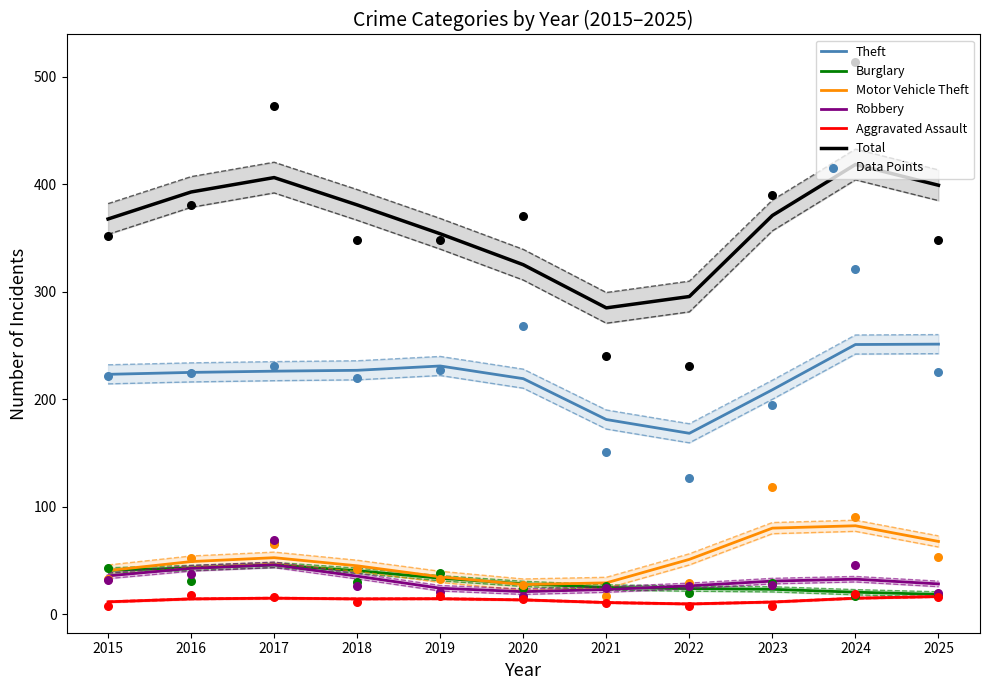

Which series has the largest Y range (max minus min)?

Total